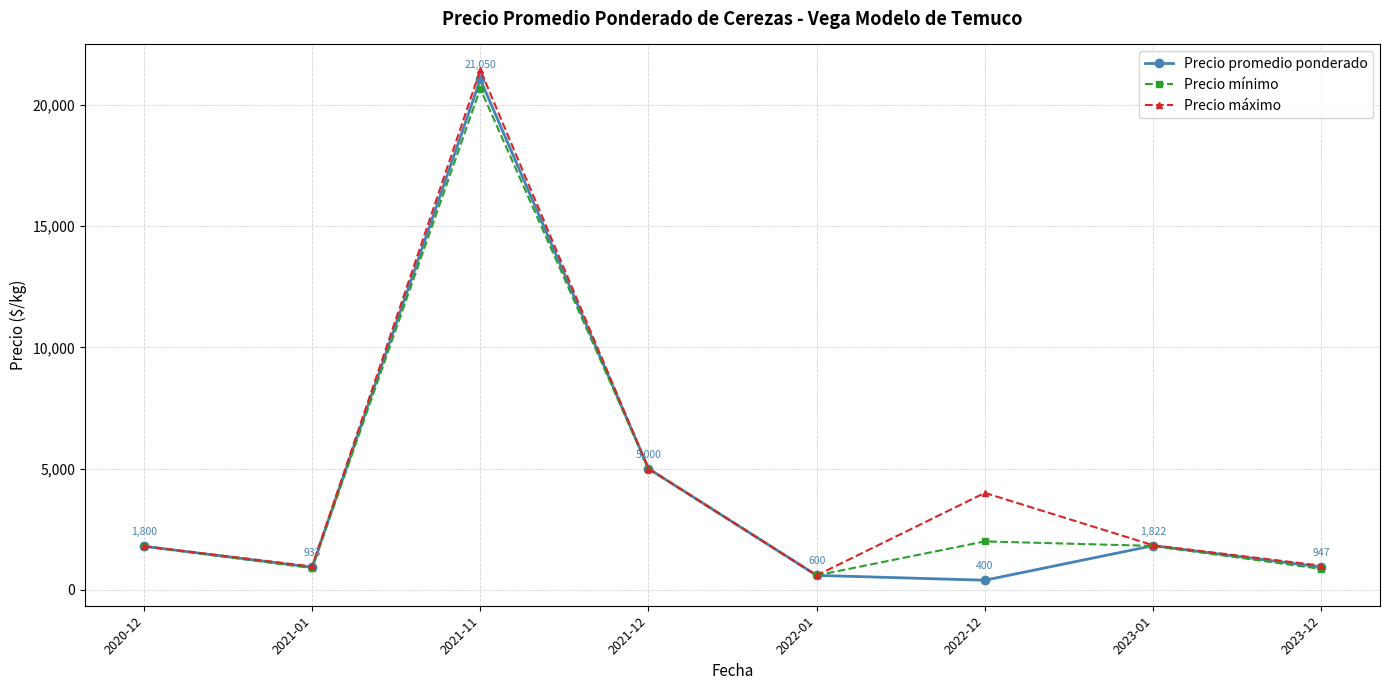

The value of Precio máximo at 2021-12 is 5000.0. True or false?

True